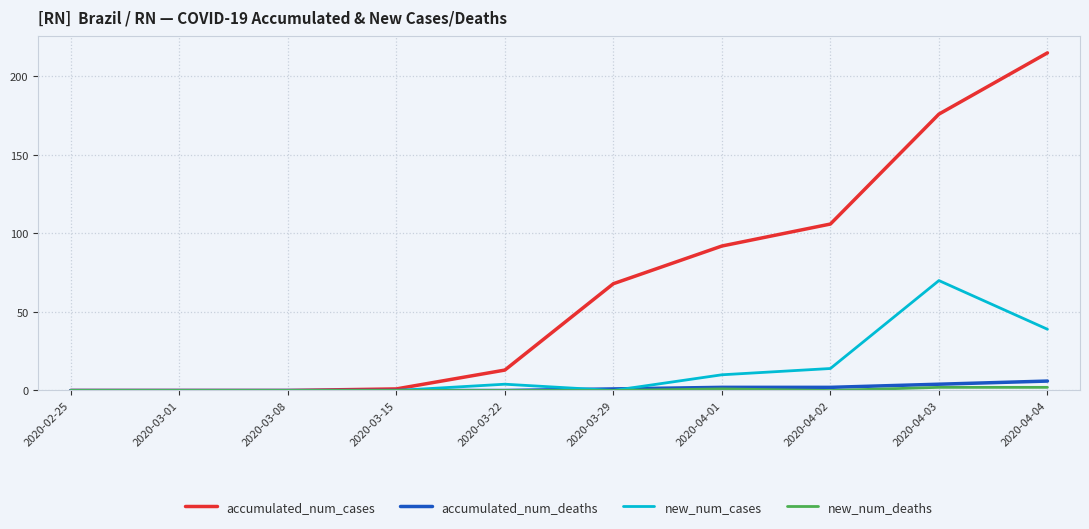

Which series has the largest range (max minus min)?

accumulated_num_cases